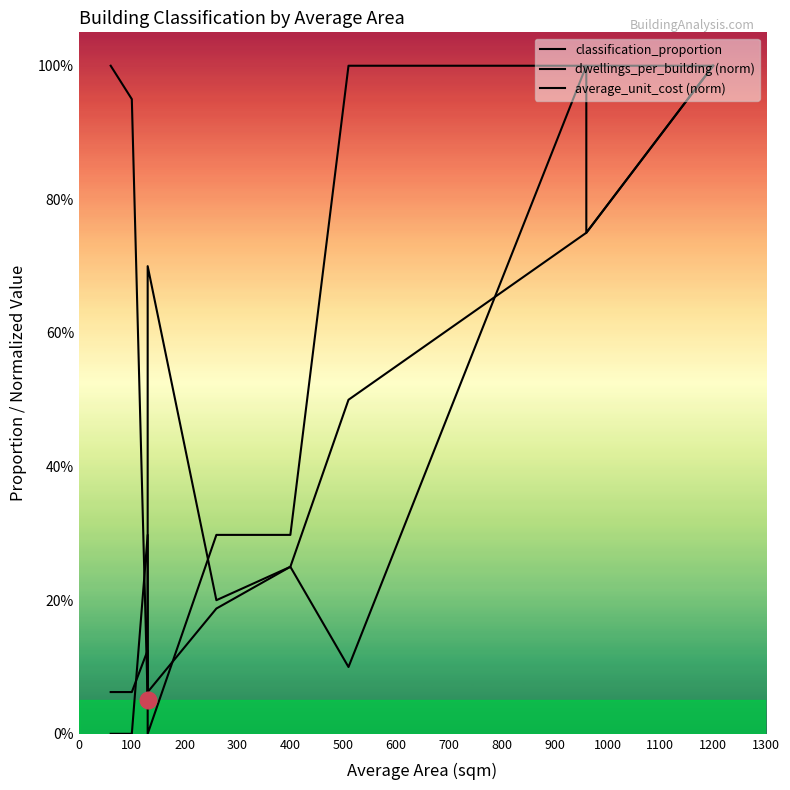

Which series ends up on top after the final intersection of classification_proportion and dwellings_per_building (norm)?

classification_proportion